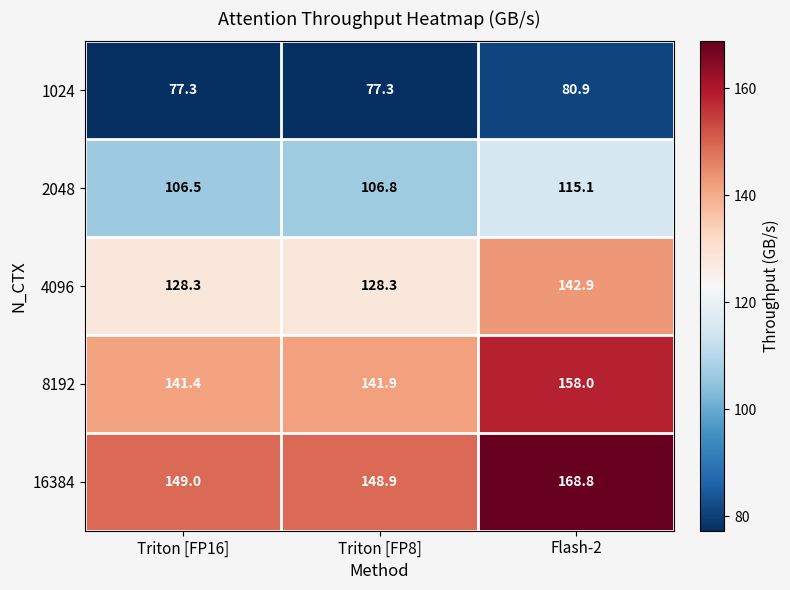

The value of 1024 at Flash-2 is 80.9. True or false?

True